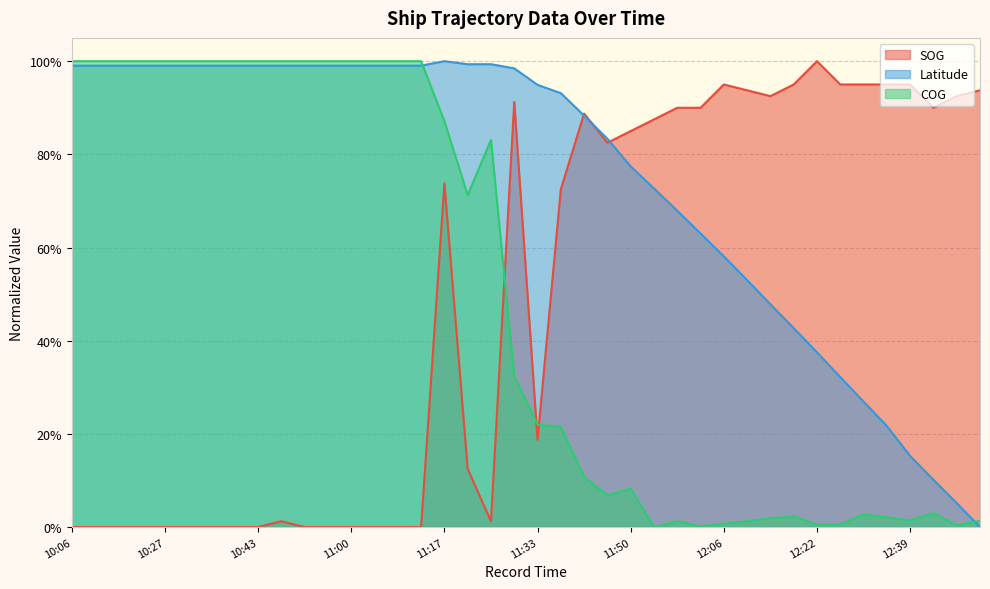

Does the chart have visible grid lines?

Yes